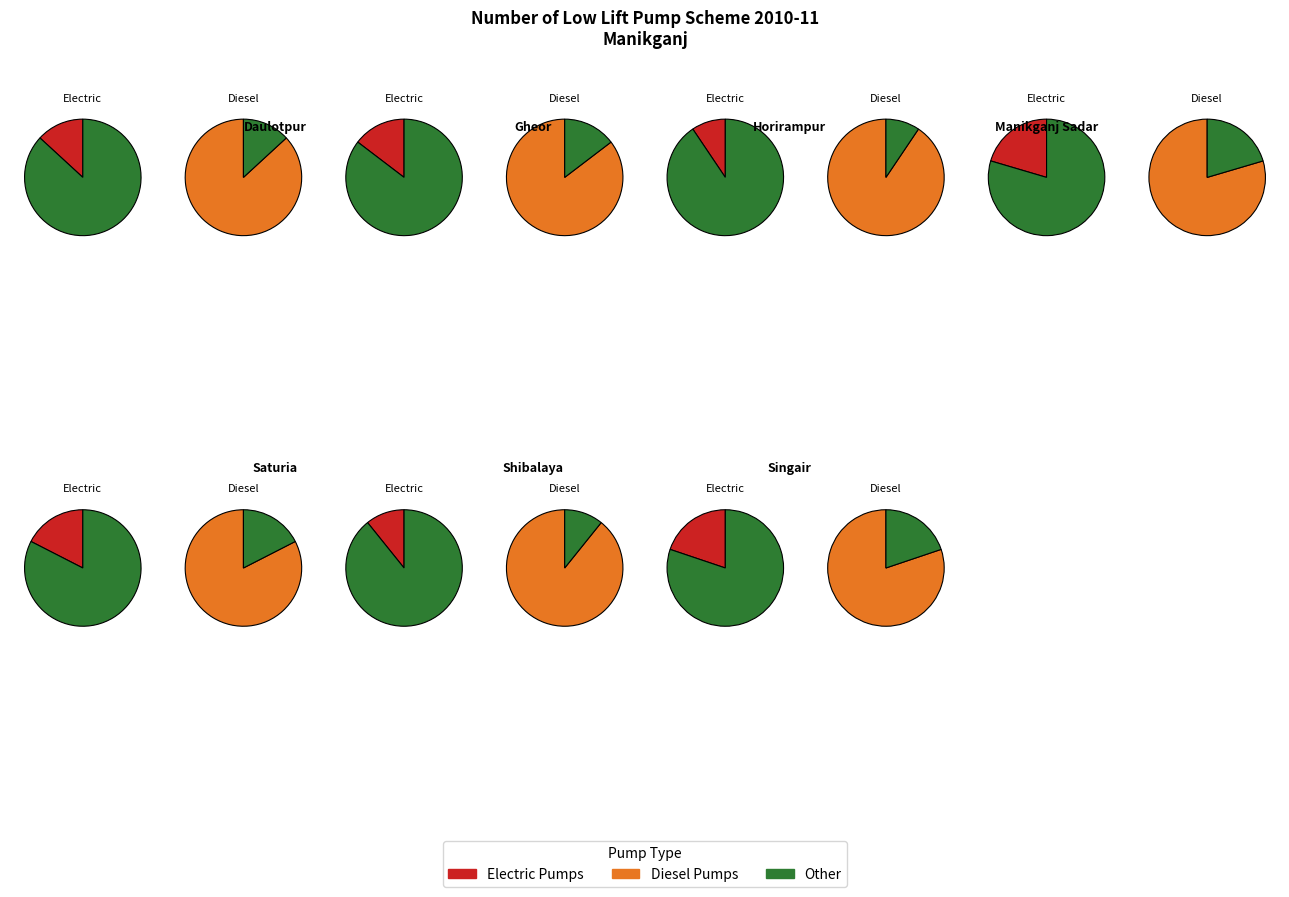

What is the smallest slice in the pie chart?

Horirampur